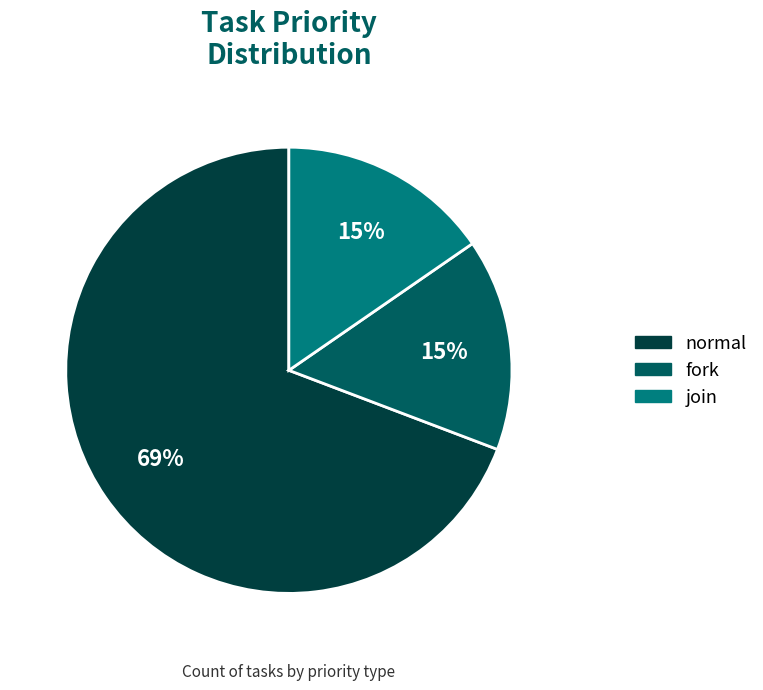

Combined, do normal and fork account for over 50%?

Yes